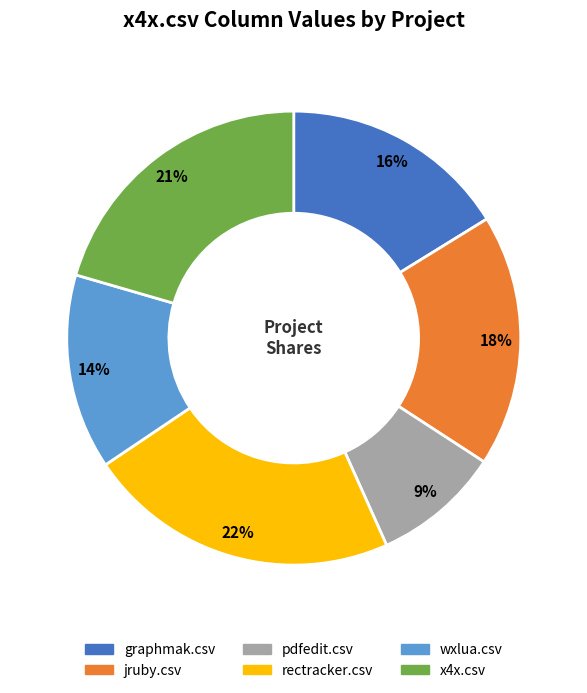

To the nearest percent, what is the combined percentage of pdfedit.csv and x4x.csv?

30%